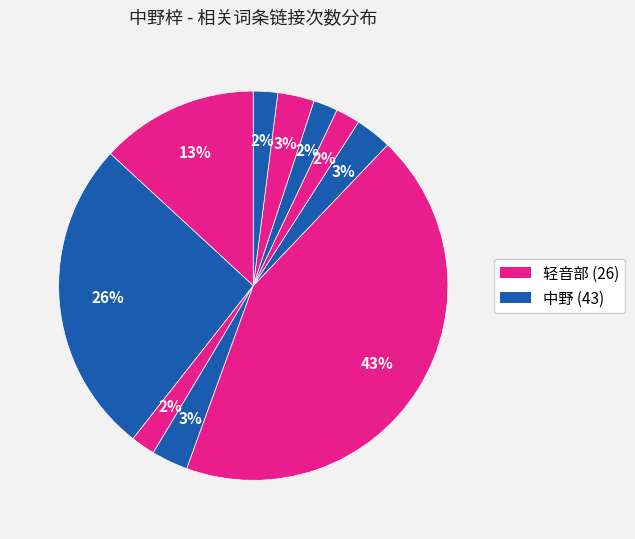

Count the number of slices in the pie.

10